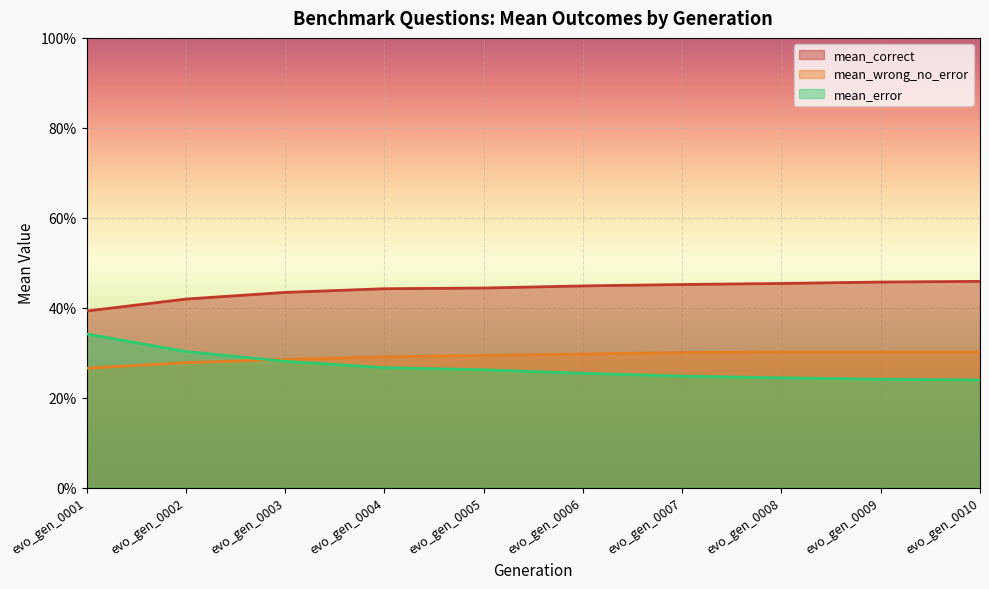

At which label does mean_error reach its peak?

evo_gen_0001